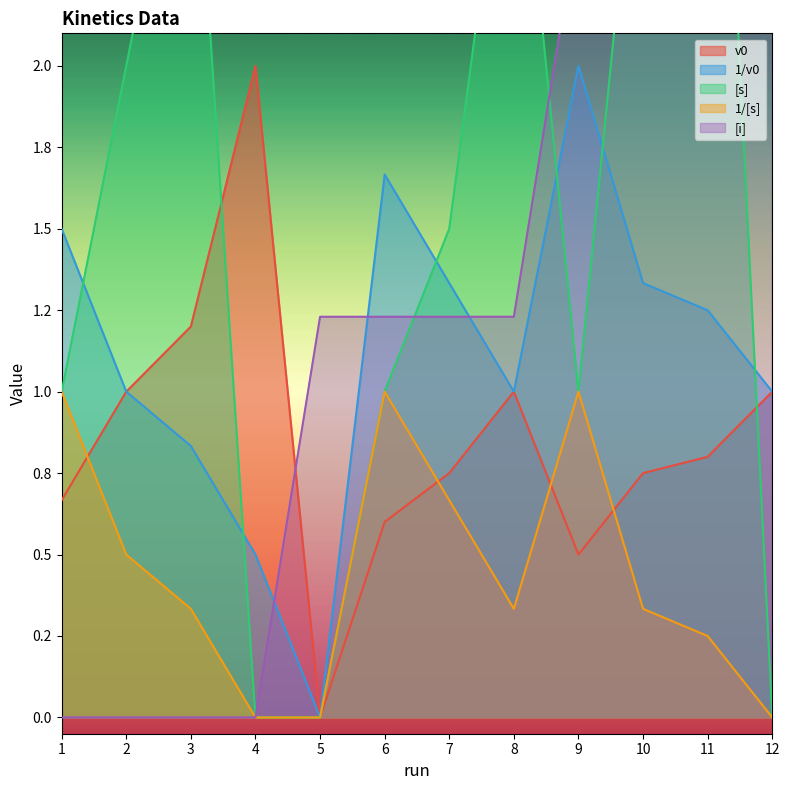

True or false: v0 and 1/v0 cross at least once.

False